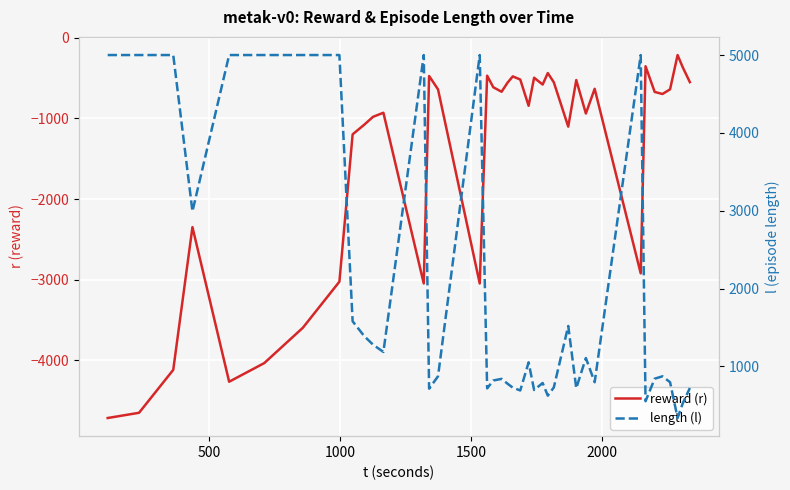

True or false: reward (r) and length (l) intersect in this chart.

False